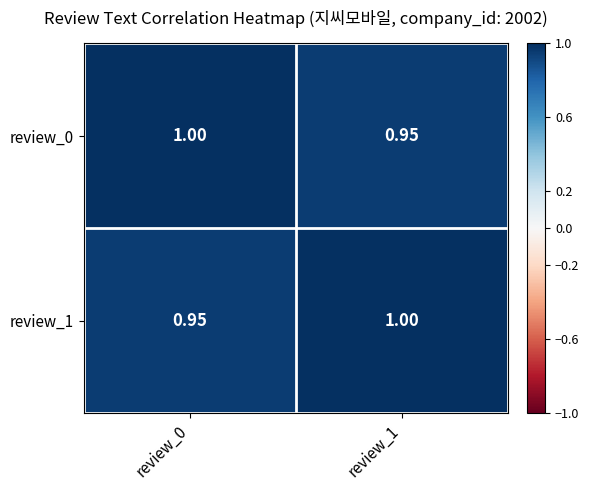

Reading left to right, list all the values displayed in this chart.

review_0: review_0=1.0	review_1=0.9
review_1: review_0=0.9	review_1=1.0